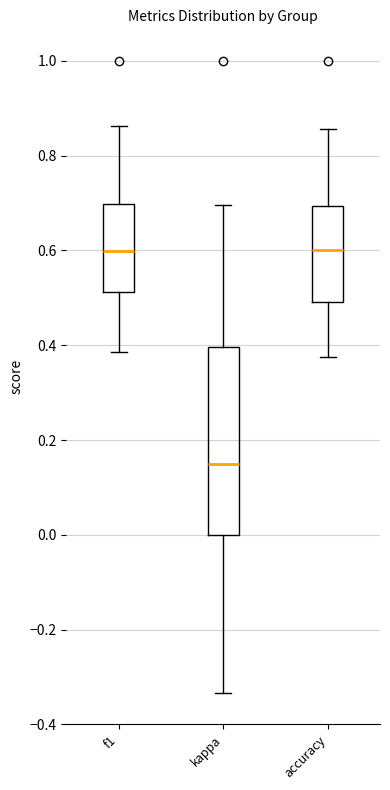

Where does the upper whisker of the box for accuracy end on the y-axis? The values are not printed on the chart, so give them approximately, as read against the axis.

0.86